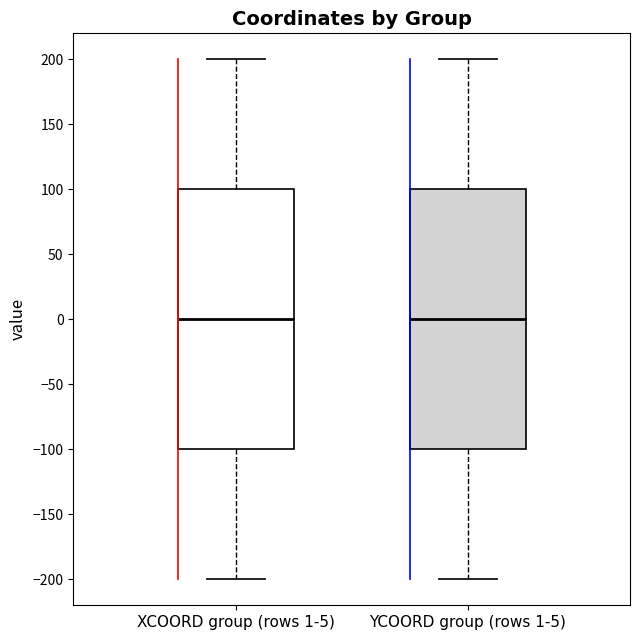

Reading left to right, read every box against the y-axis: the position of its median line, the range the box covers, and the ends of its whiskers. The values are not printed on the chart, so give them approximately, as read against the axis.

XCOORD group (rows 1-5): median 0, box -100 to 100, whiskers -200 to 200
YCOORD group (rows 1-5): median 0, box -100 to 100, whiskers -200 to 200